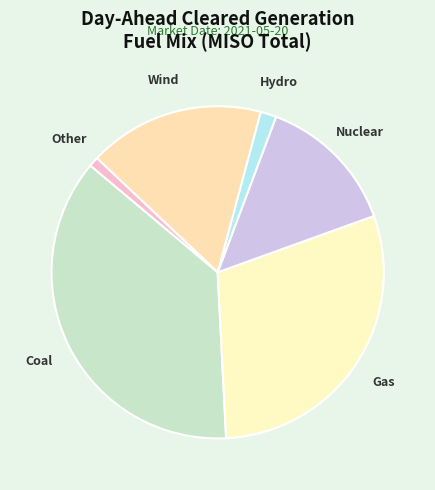

Is it true that Other is 11% of the pie?

False